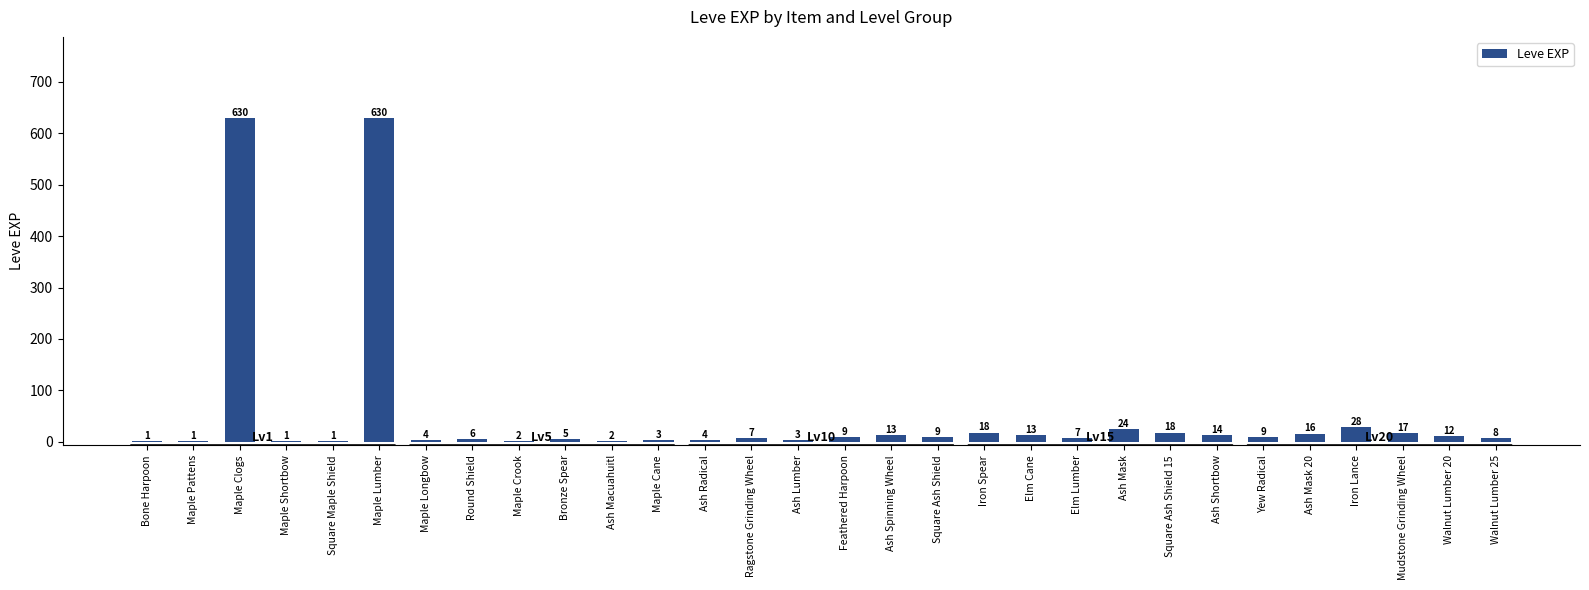

True or false: the data shows 2 at Maple Crook.

True